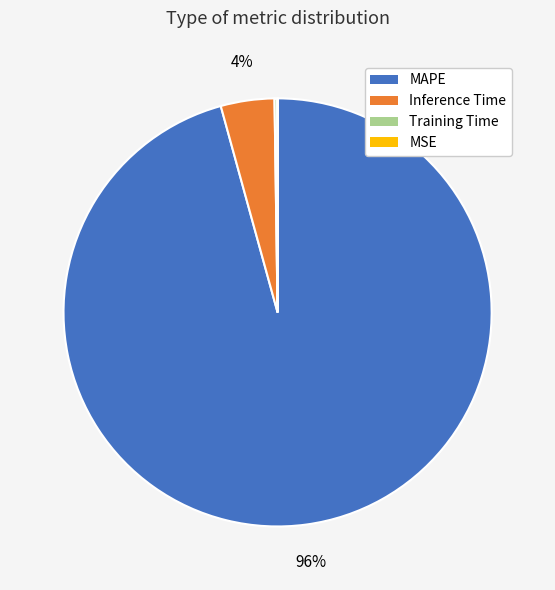

Which category has the biggest portion of the pie?

MAPE